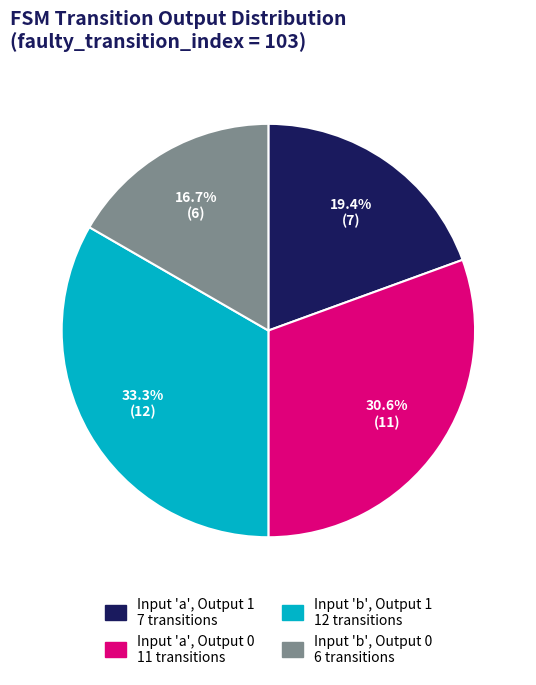

Does any single category account for the majority?

No